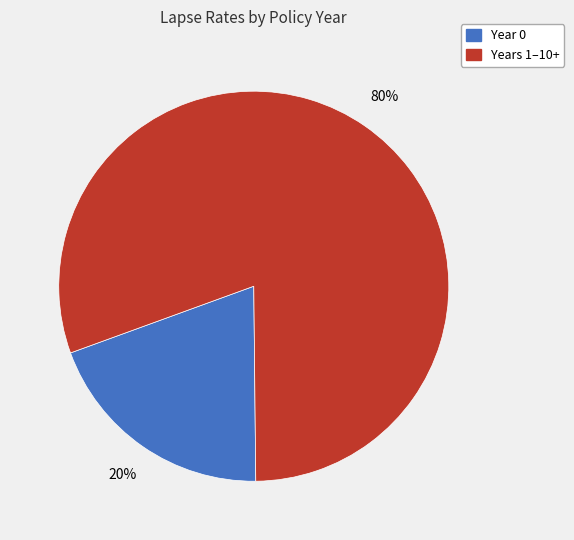

Is there any slice that represents more than half of the pie?

Yes